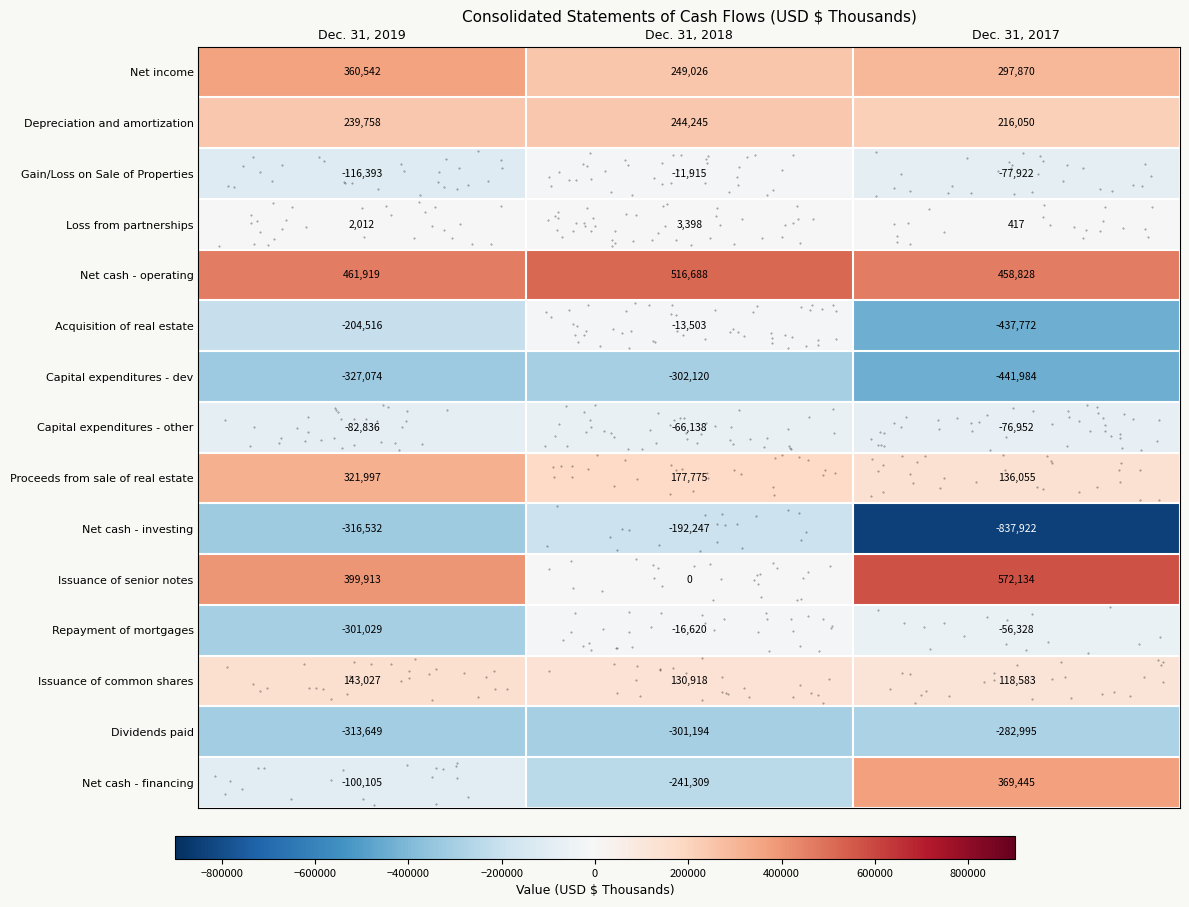

Which series has the widest spread of values?

Net cash - investing